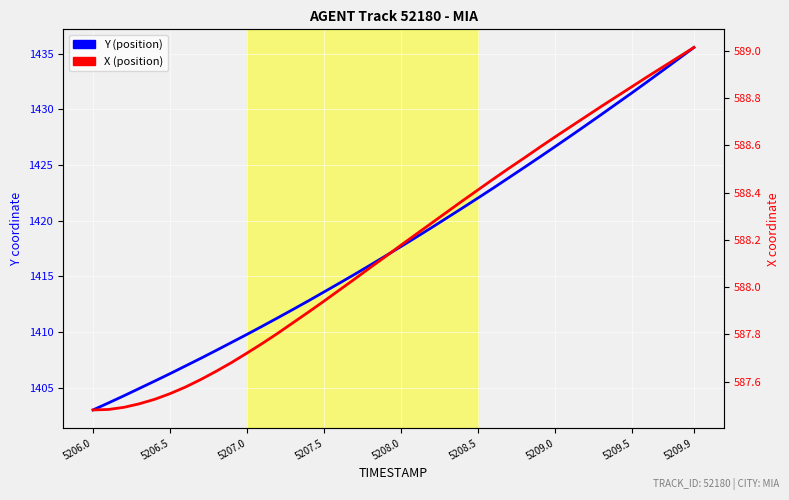

List the series in order of their overall mean, highest first.

Y, X